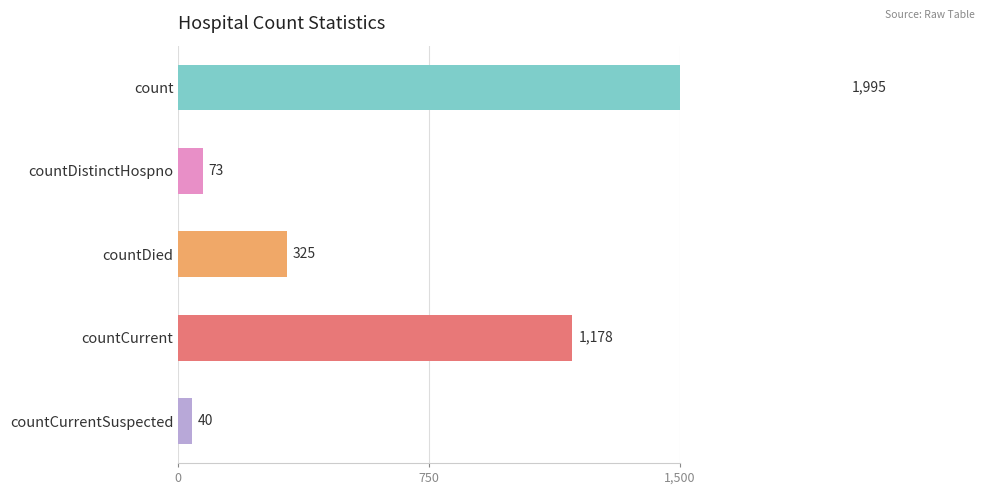

The value at count is 1995. True or false?

True